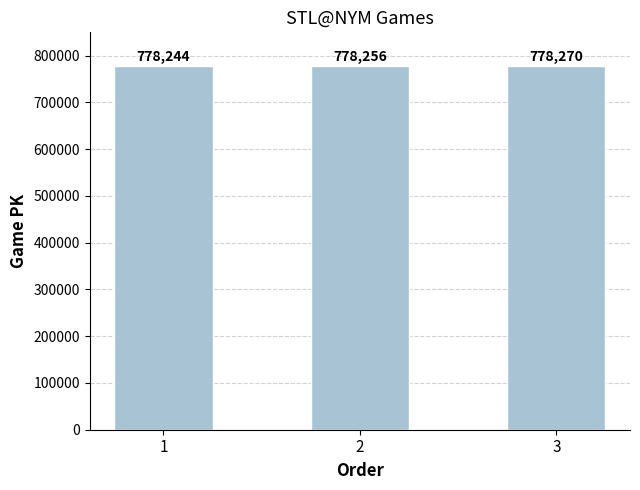

What is the change in value from 2 to 3?

+14